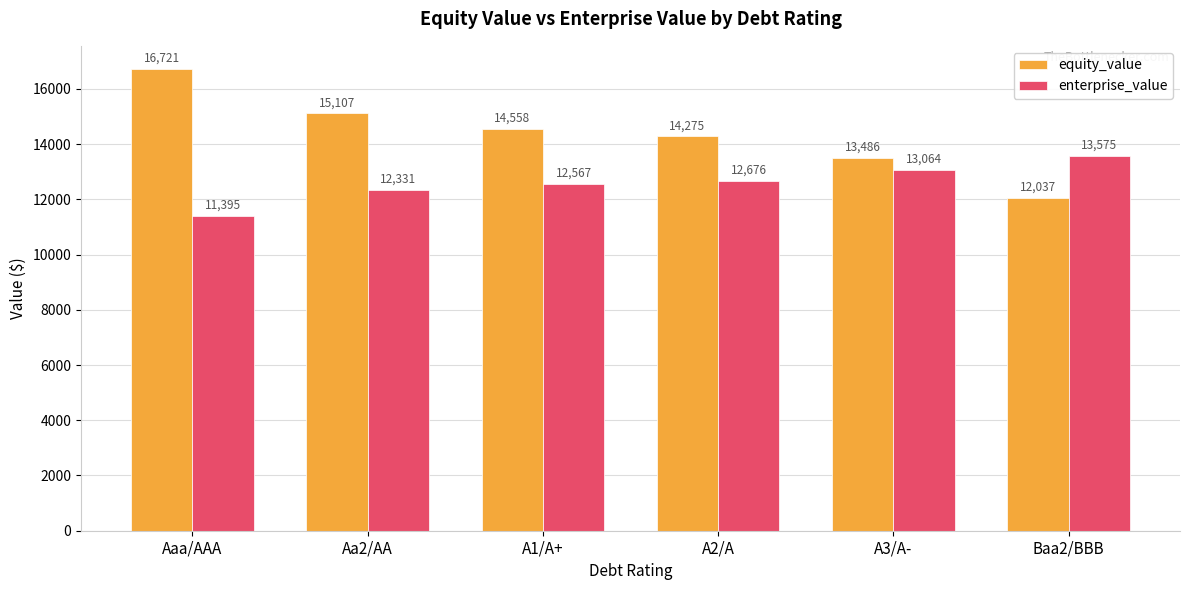

How many categories are shown in the chart?

6